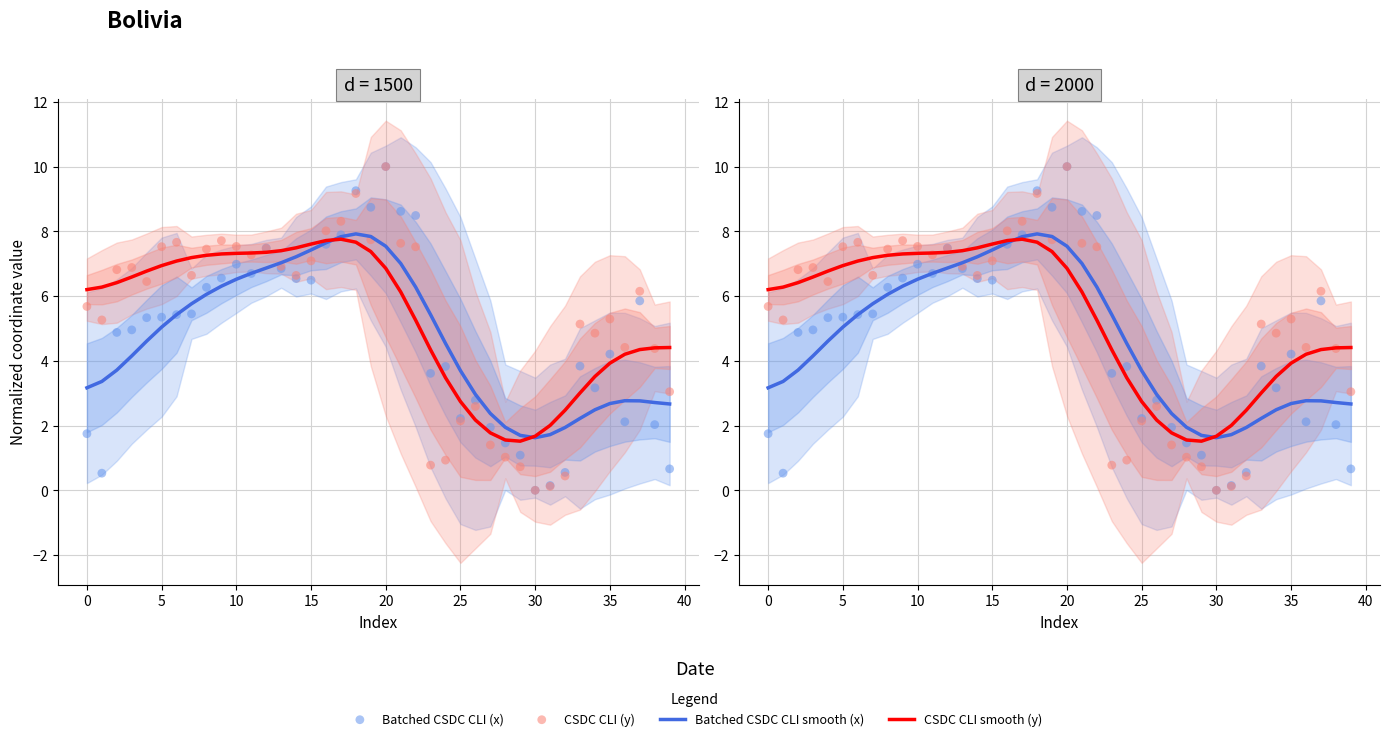

At how many categories does at least one series exceed 9?

2